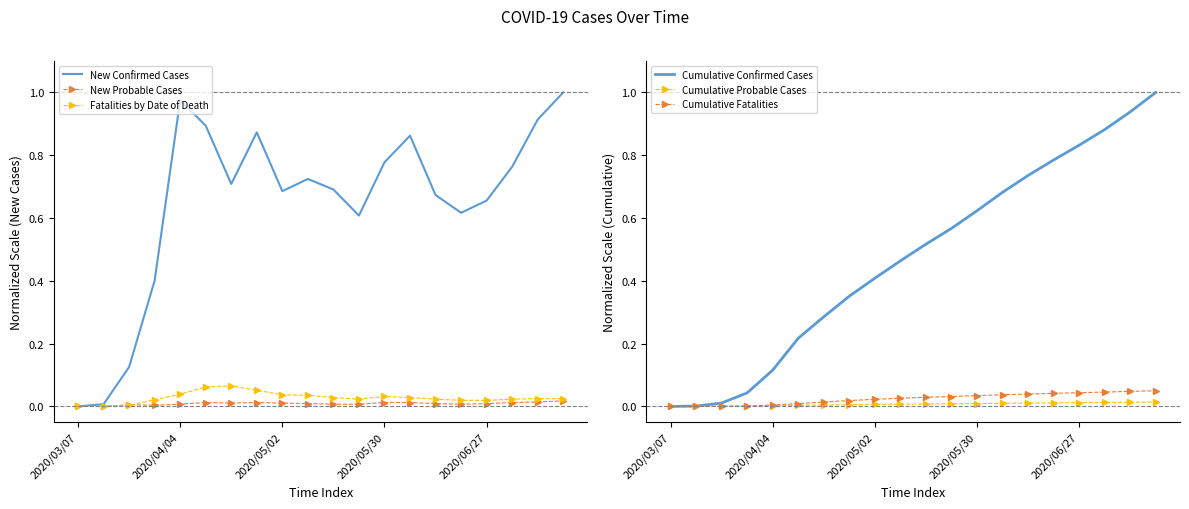

How many lines are shown in the chart?

6